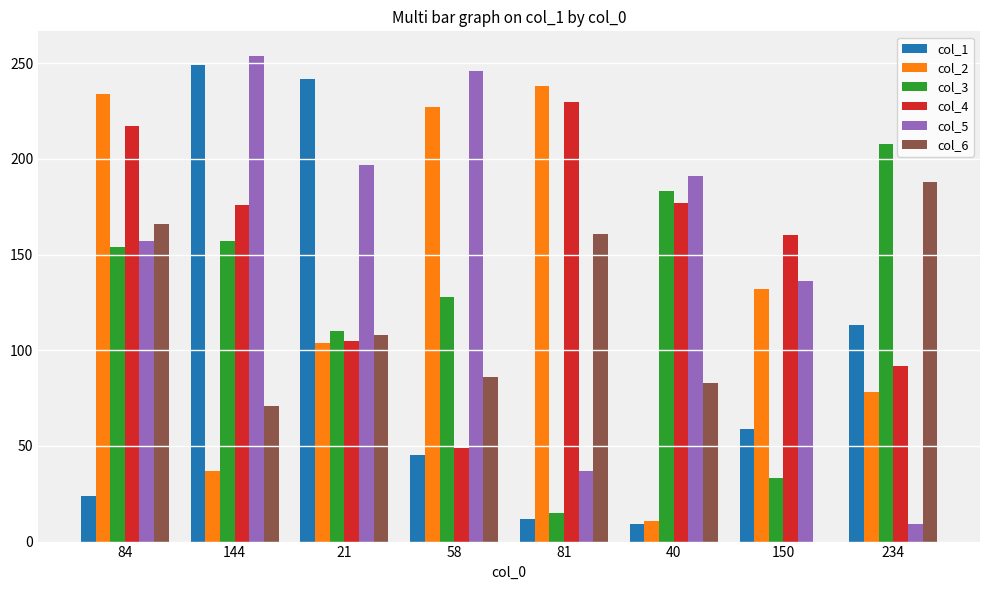

Which series changed the most between 21 and 234?

col_5